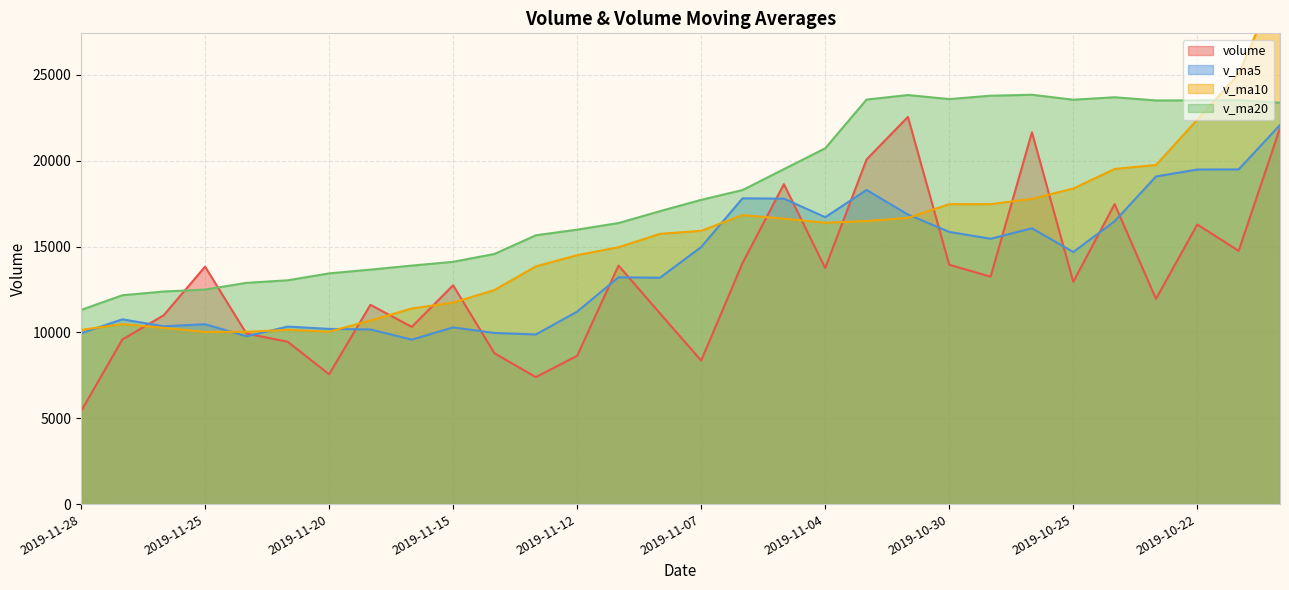

What position from the left is 2019-10-18?

30